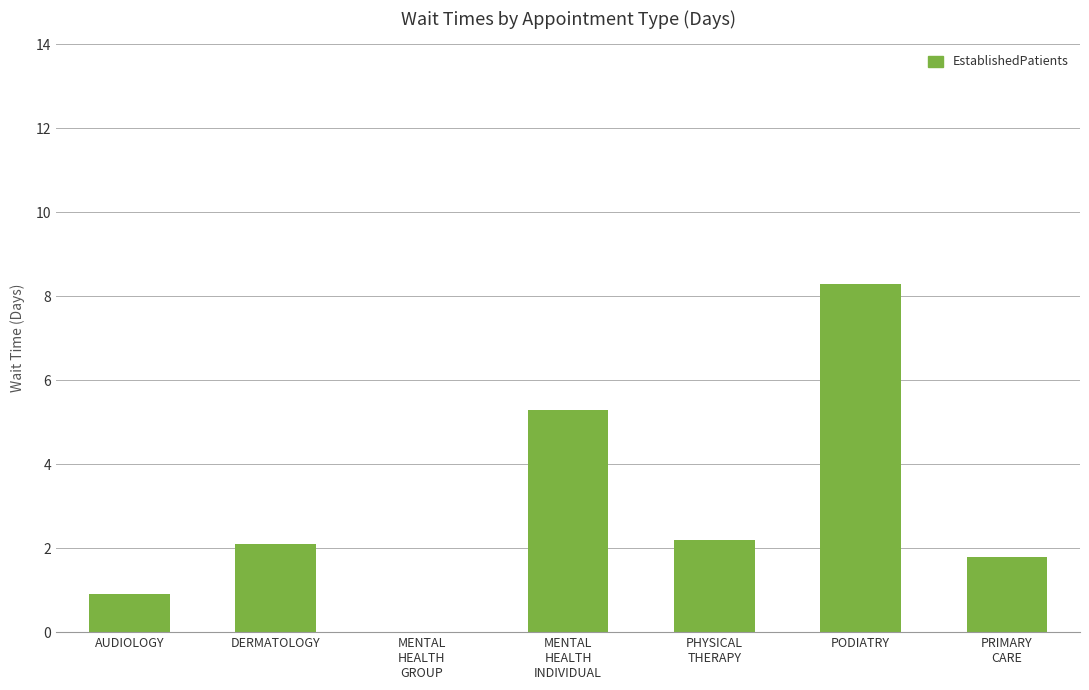

At which category does the chart reach its peak across all series?

PODIATRY